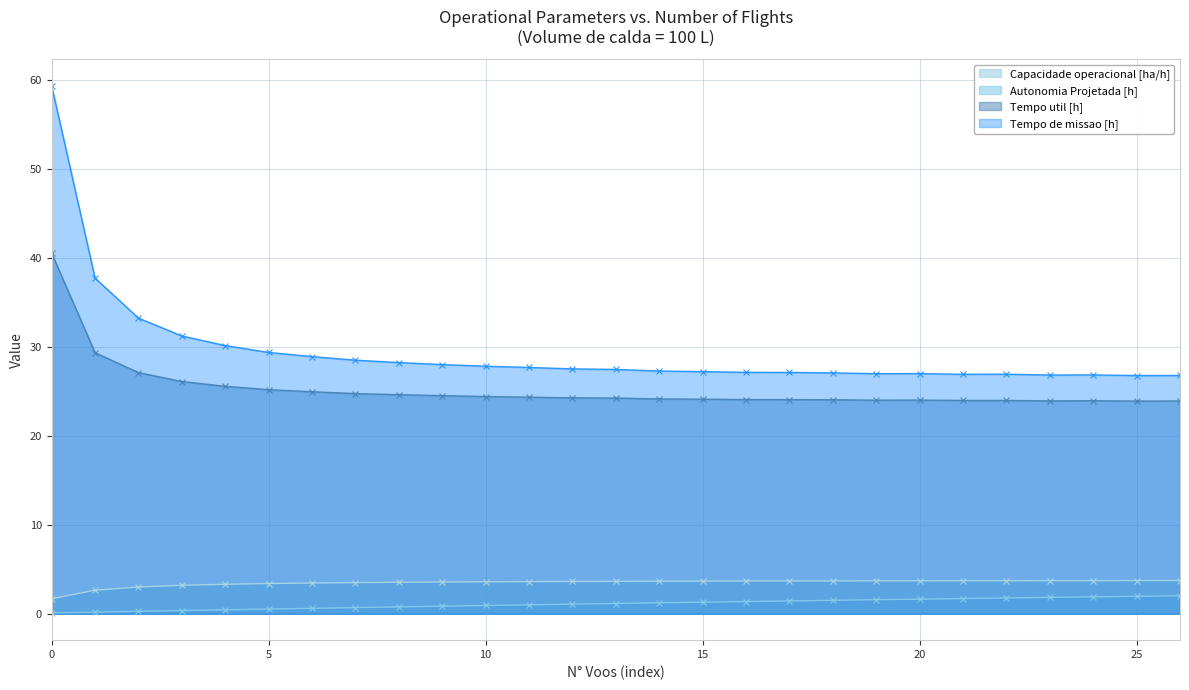

What are all the series names shown in the legend?

Capacidade operacional [ha/h], Autonomia Projetada [h], Tempo util [h], Tempo de missao [h]